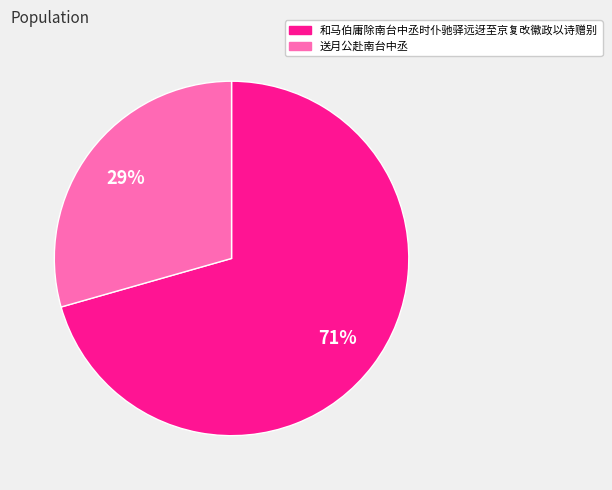

Do 送月公赴南台中丞 and 和马伯庸除南台中丞时仆驰驿远迓至京复改徽政以诗赠别 together represent more than half of the pie?

Yes